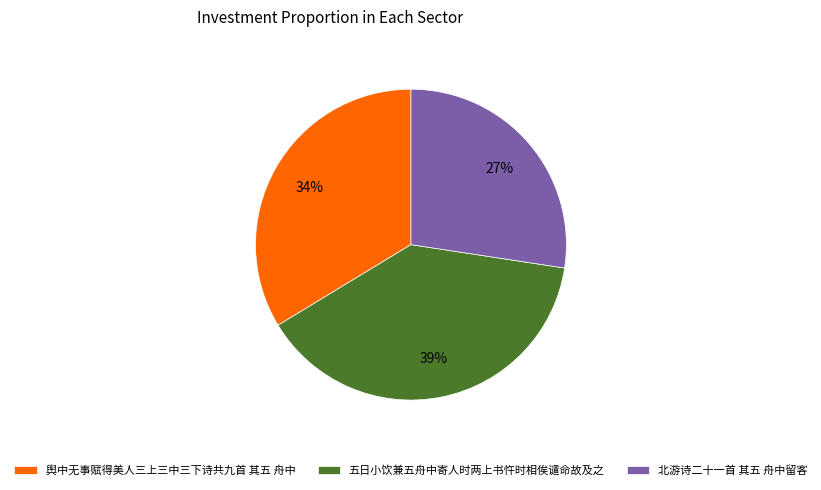

To the nearest percent, what is the difference between the 舆中无事赋得美人三上三中三下诗共九首 其五 舟中 and 五日小饮兼五舟中寄人时两上书忤时相俟谴命故及之 slice percentages?

5%